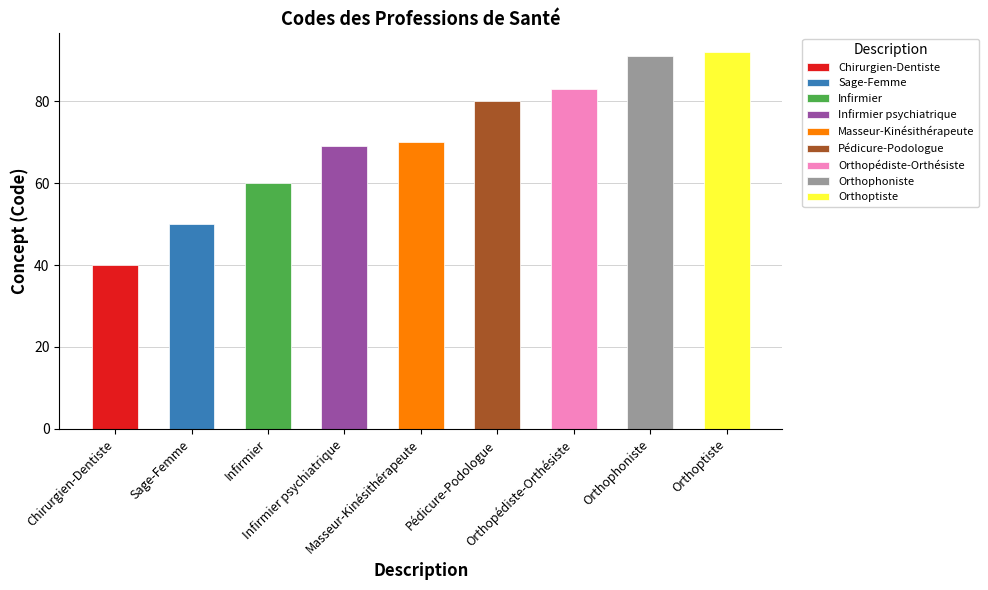

What is the sum of the values at Orthophoniste and Infirmier?

151